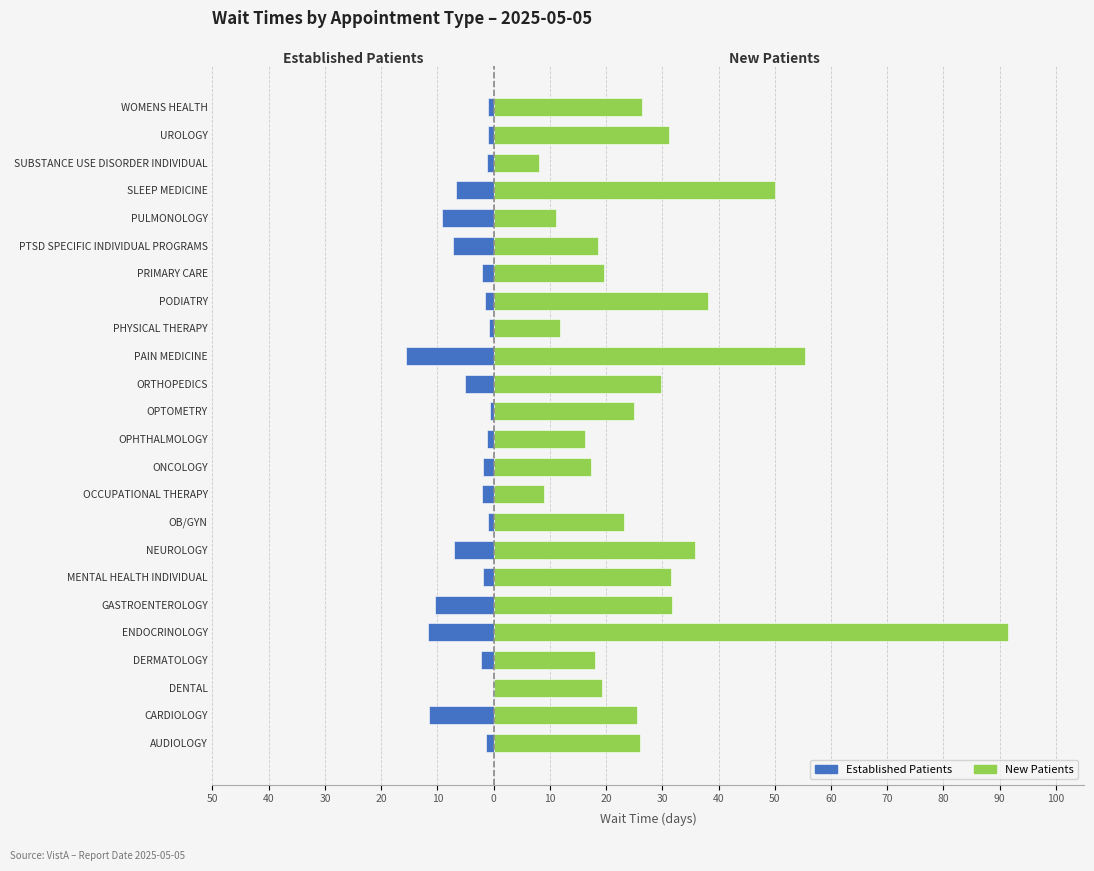

What is the smallest value displayed?

-15.5